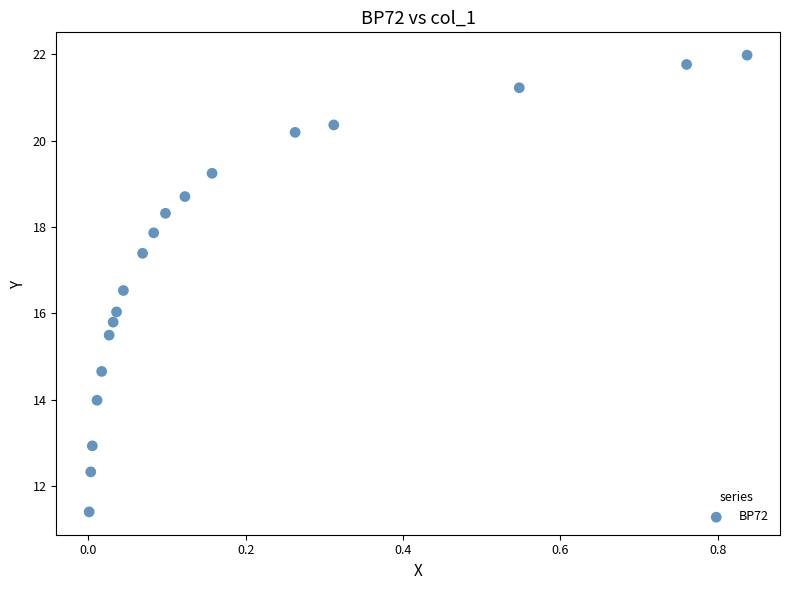

What is the range of Y values (max minus min)?

10.6